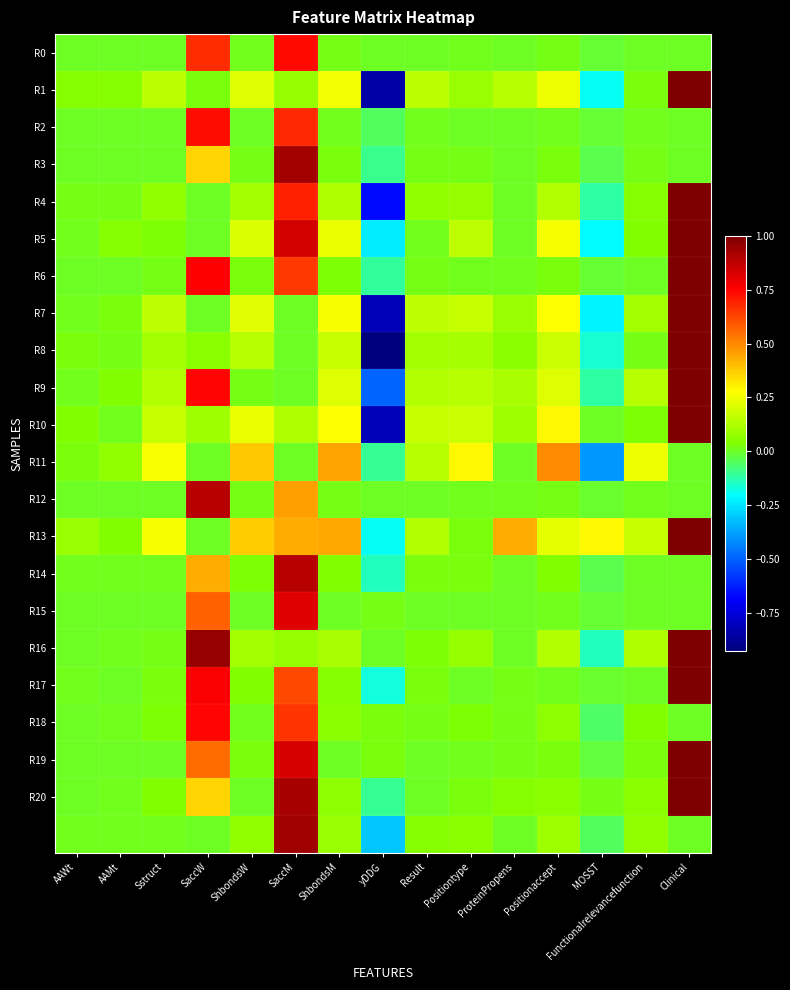

What is the minimum value shown in the chart?

-0.9